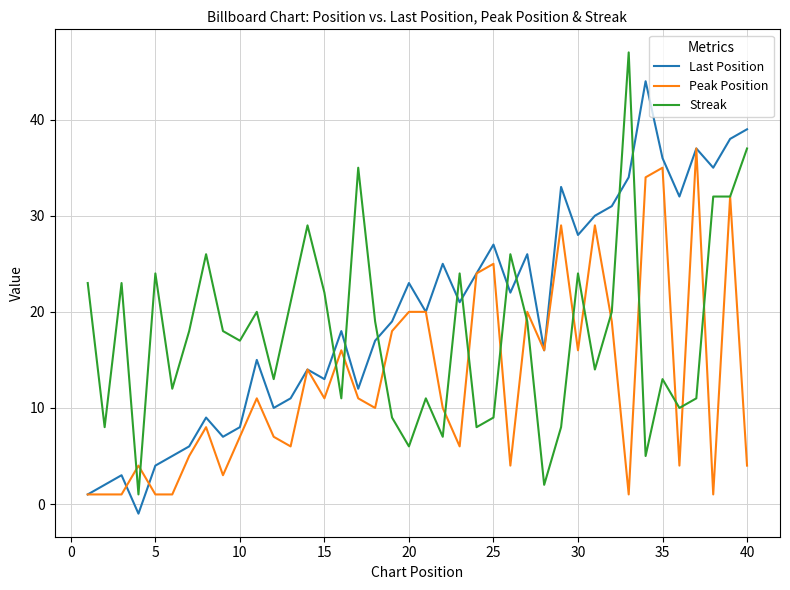

What is the highest value of the Peak Position series?

37